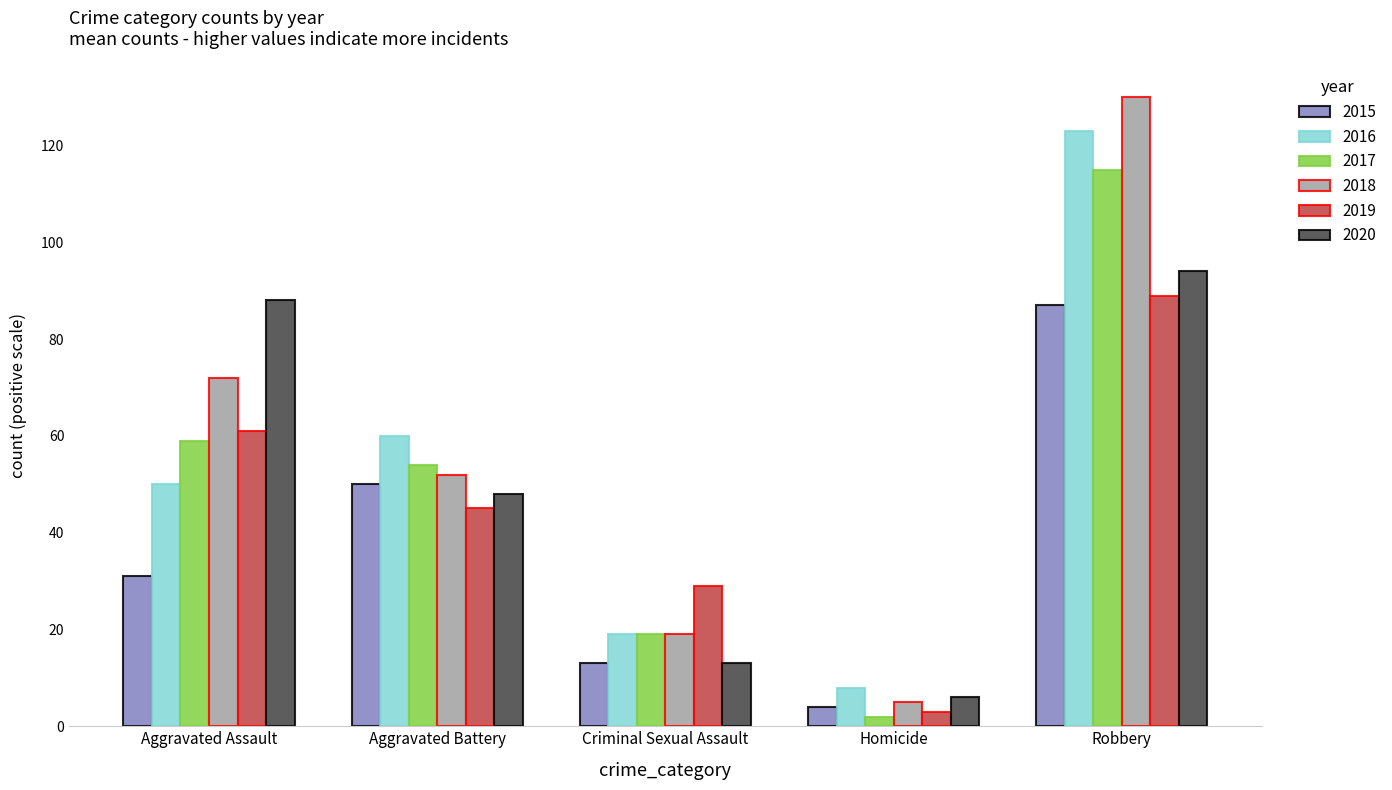

How many distinct data groups are displayed?

6